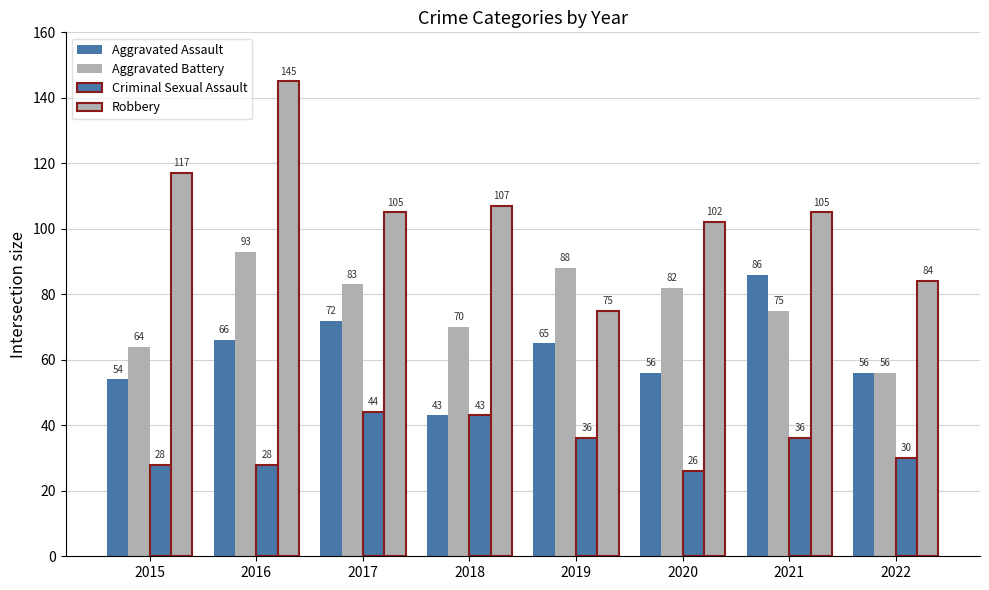

True or false: Aggravated Battery has a value of 88 at 2015.

False